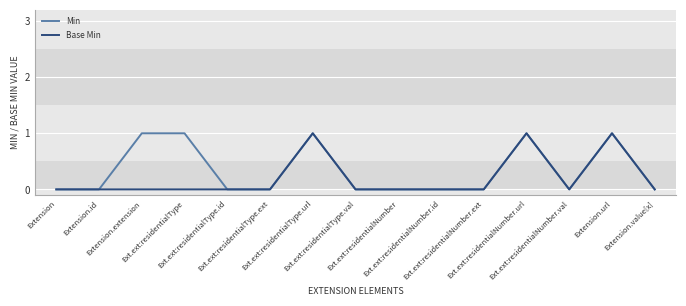

How many distinct data groups are displayed?

2